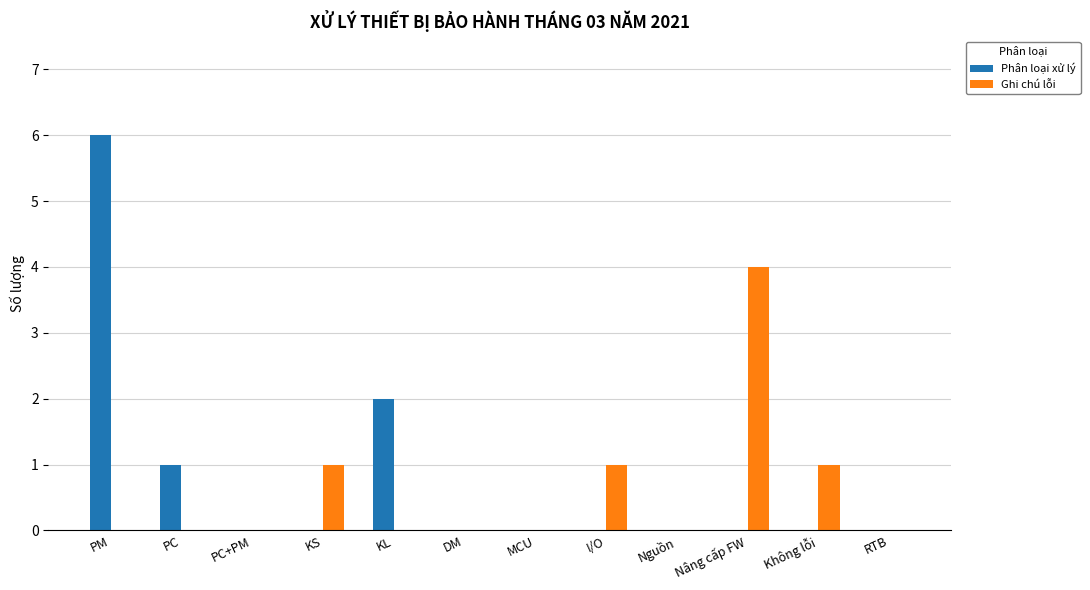

Where is Phân loại xử lý nearest to the value 3?

KL